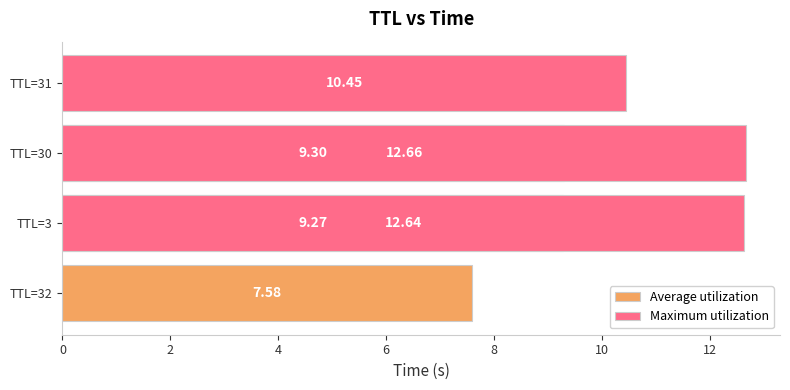

What is the total value across all series at 0?

18.0